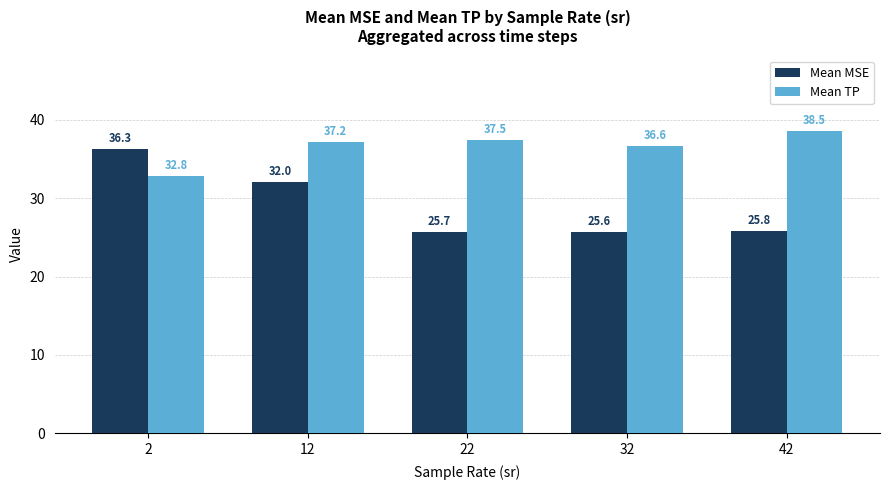

What is the smallest value displayed?

25.6